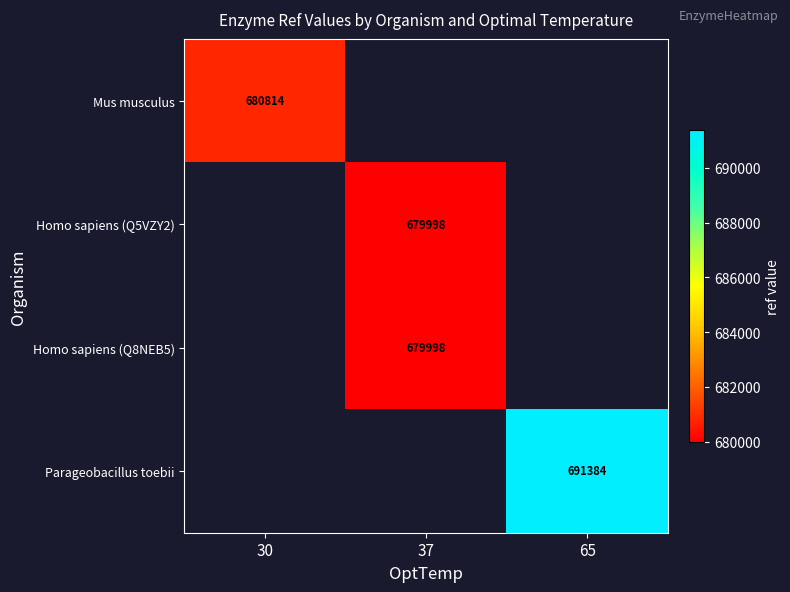

What is the smallest value displayed?

679998.0